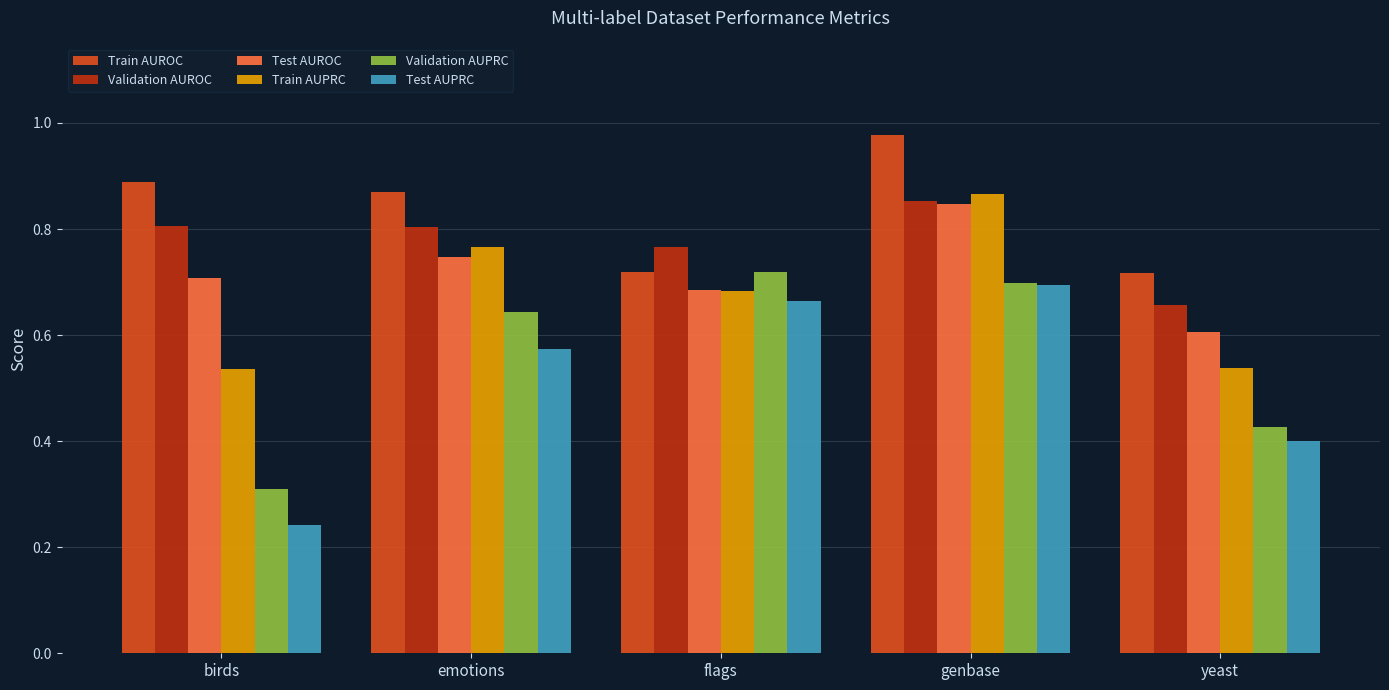

Which series has the widest spread of values?

Test AUPRC